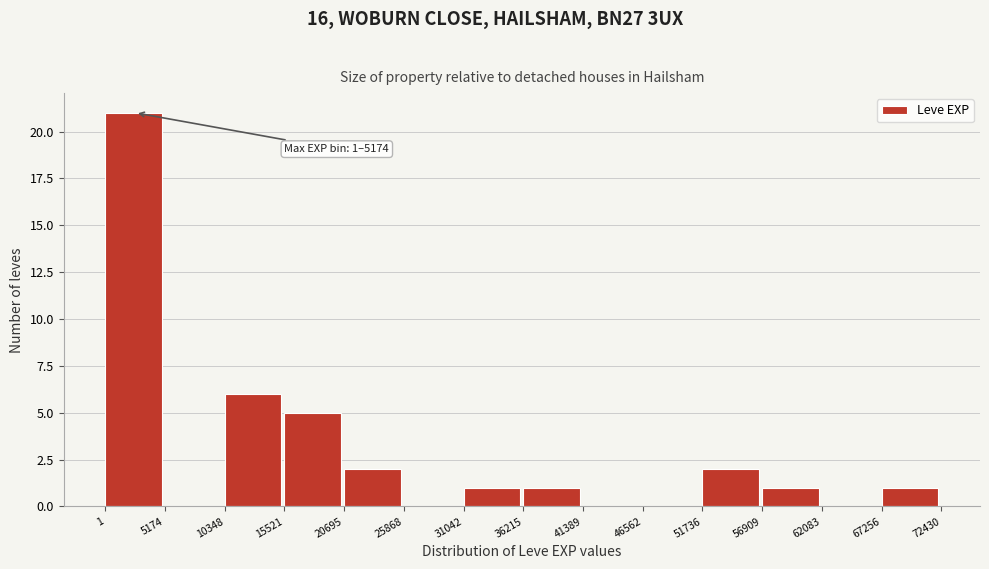

Over which range of the x-axis is the bar tallest?

1 to 5174